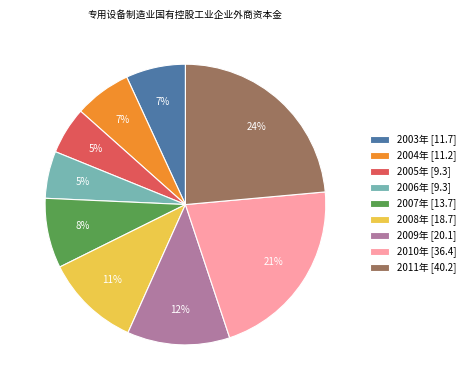

What is the largest slice in the pie chart?

2011年